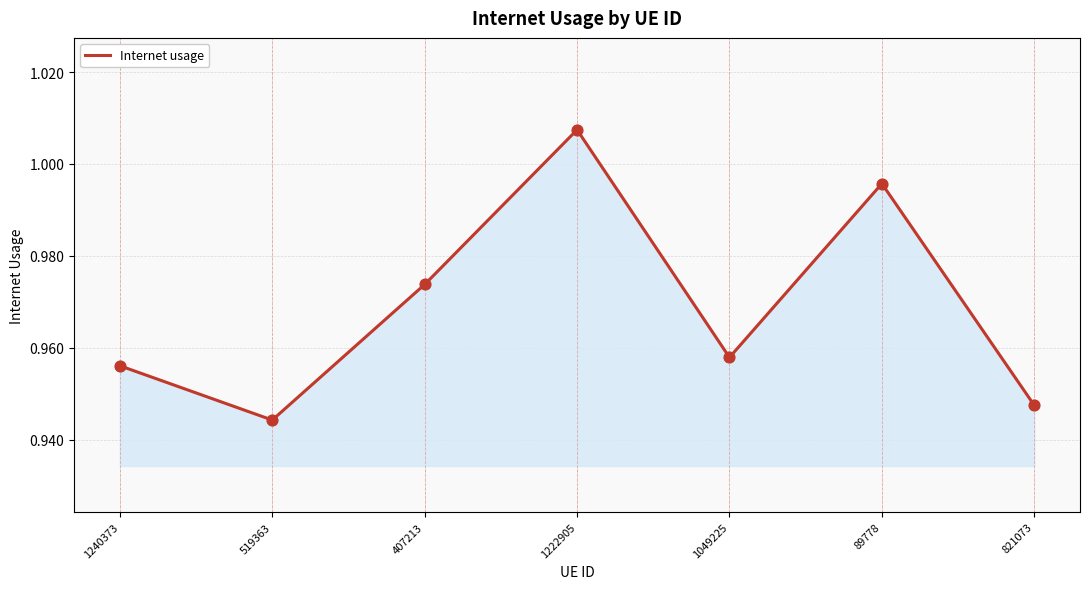

Which has a higher value, 1222905 or 1049225?

1222905